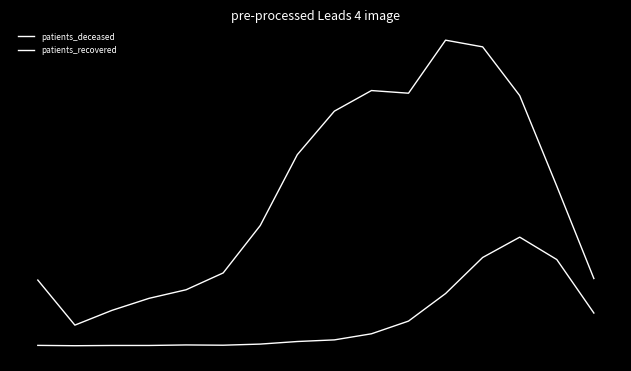

Does the chart have visible grid lines?

No